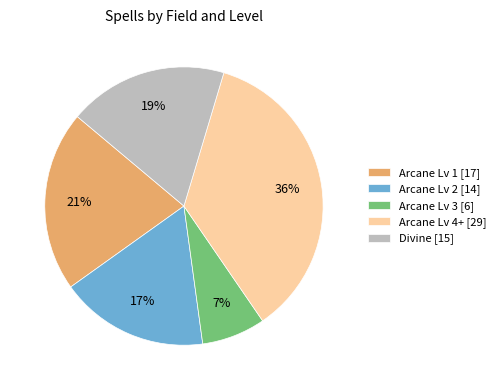

To the nearest percent, what is the difference between the Arcane Lv 1 [17] and Divine [15] slice percentages?

2%